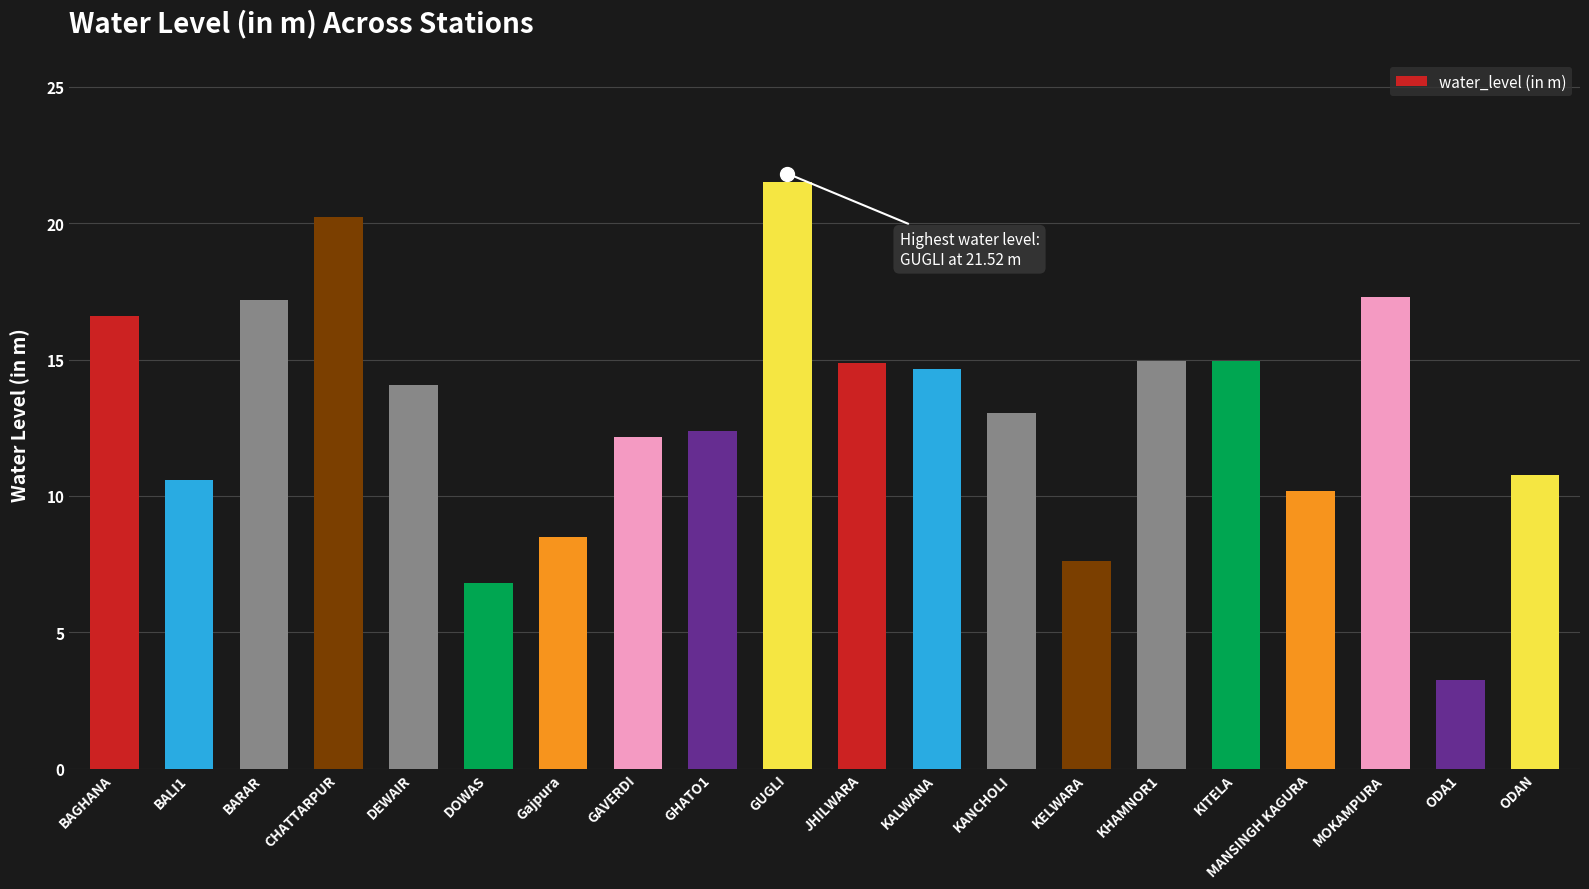

Are the bars grouped side by side (vs. stacked)?

No